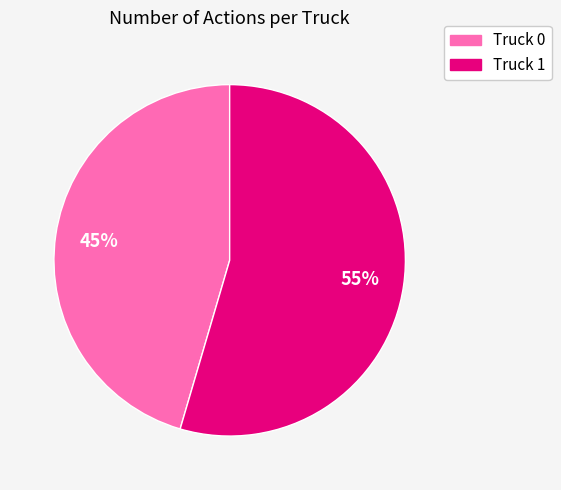

True or false: Truck 1 accounts for 61% of the total.

False